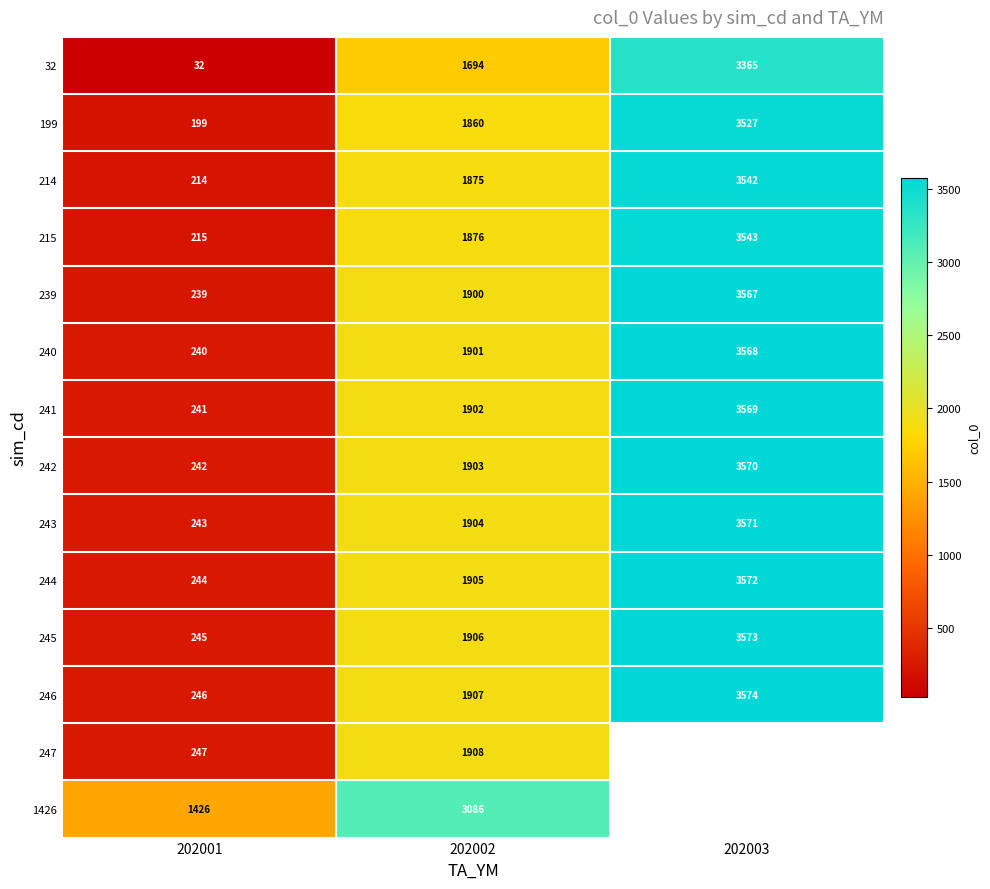

How many data points does each series have?

3